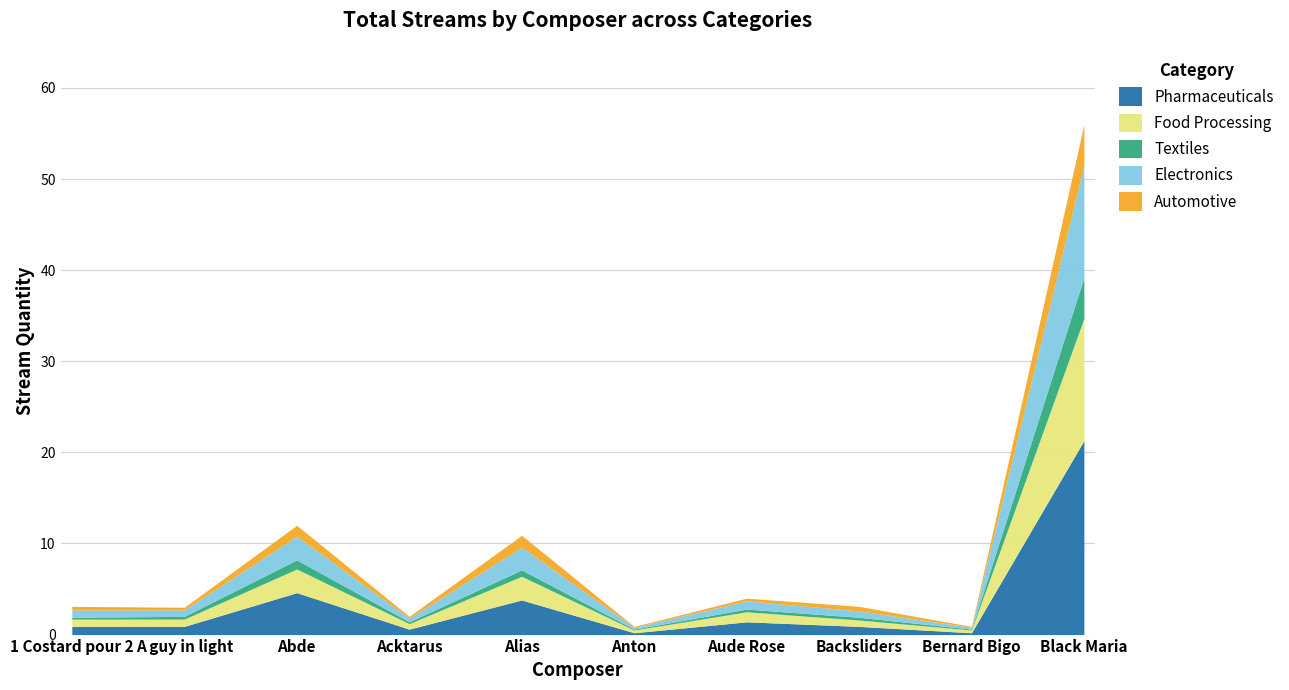

At how many categories does at least one series exceed 22?

1